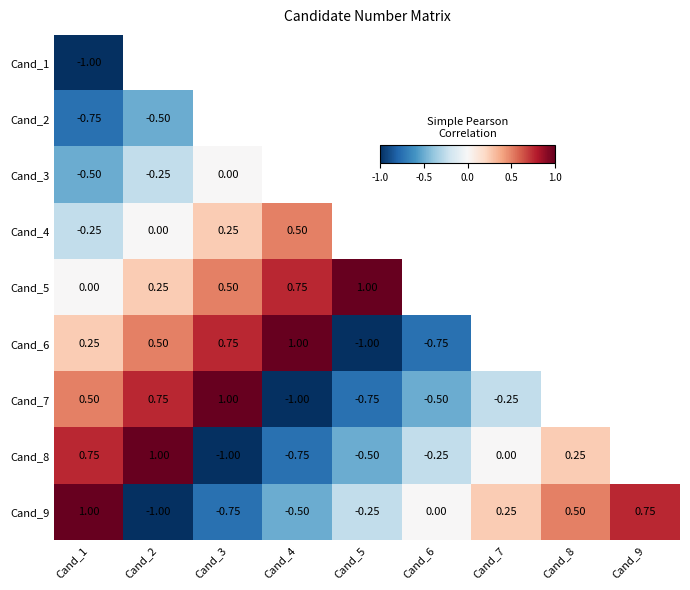

How many values in Cand_9 are below zero?

4